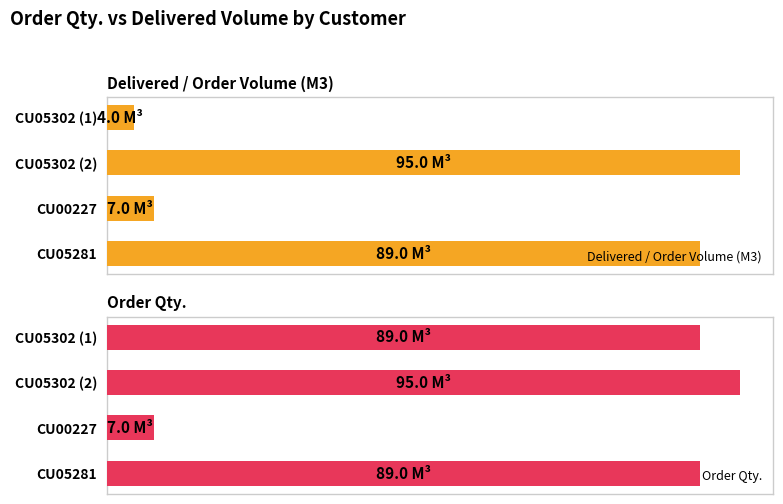

Are the bars grouped side by side (vs. stacked)?

Yes